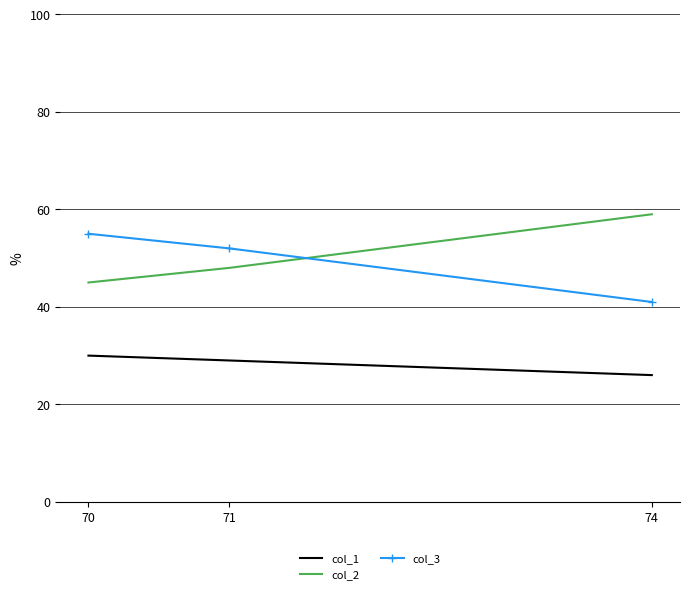

What is the maximum value shown in the chart?

59